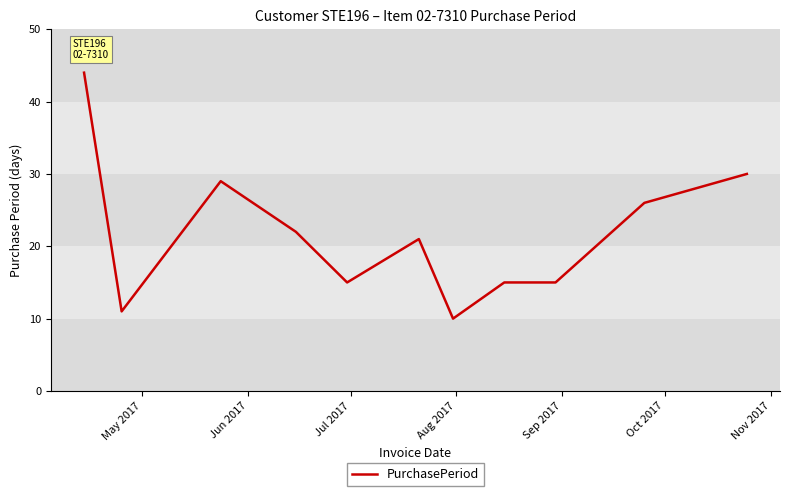

What is the difference between the maximum and minimum values?

34